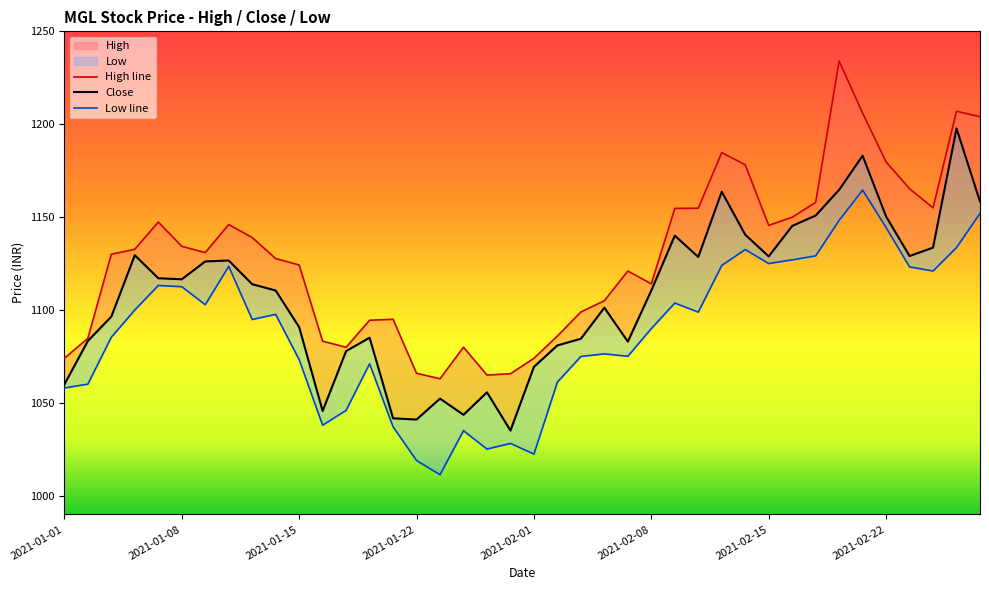

How many data points does each series have?

40